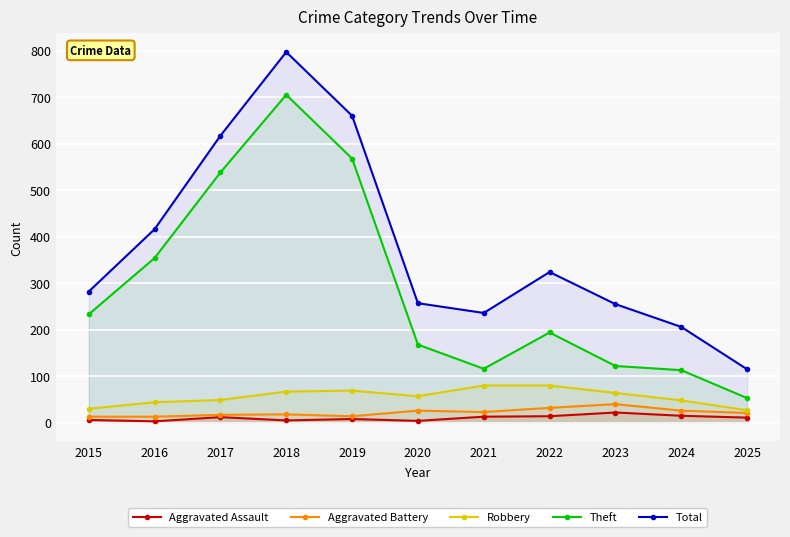

How many values in the Total series are below 282?

5